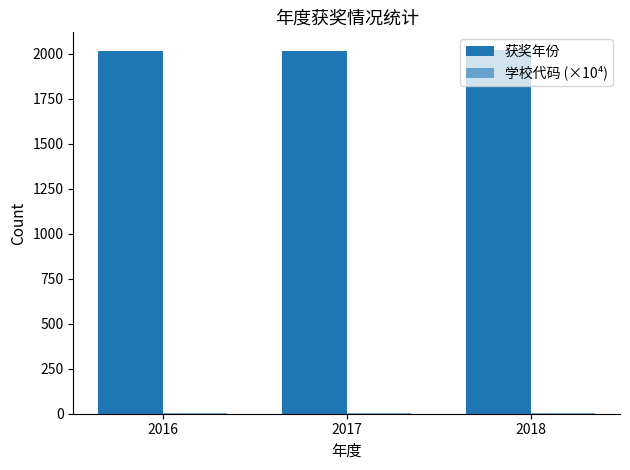

Count the number of categories in the chart.

3